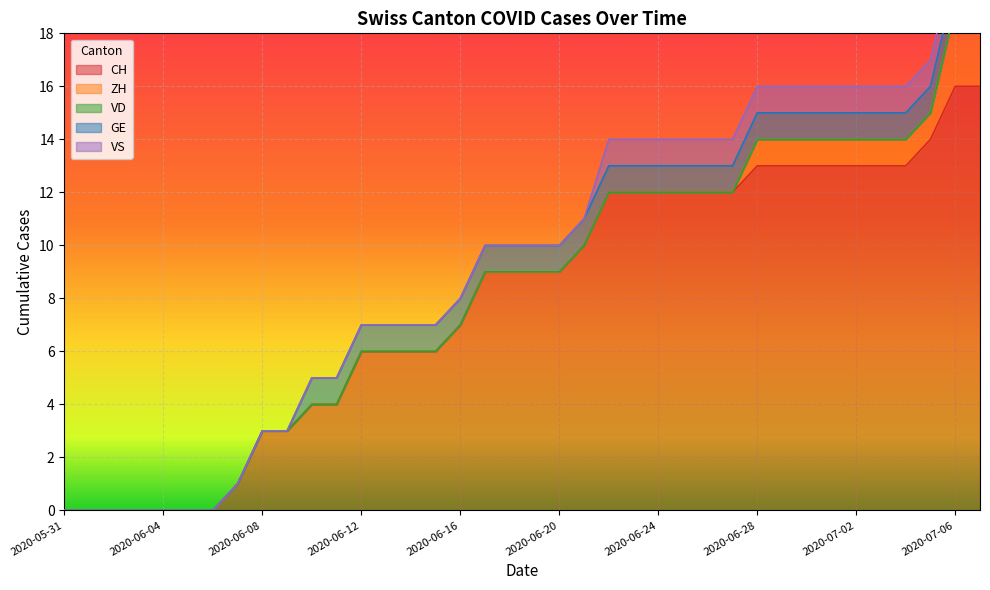

Where is GE nearest to the value 0?

2020-05-31